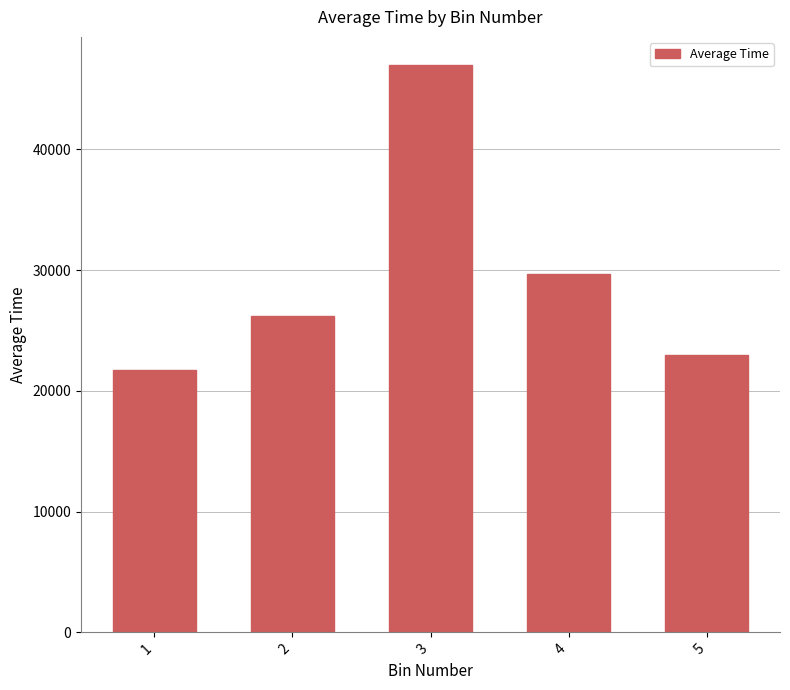

At which label does the data first exceed 26204?

2